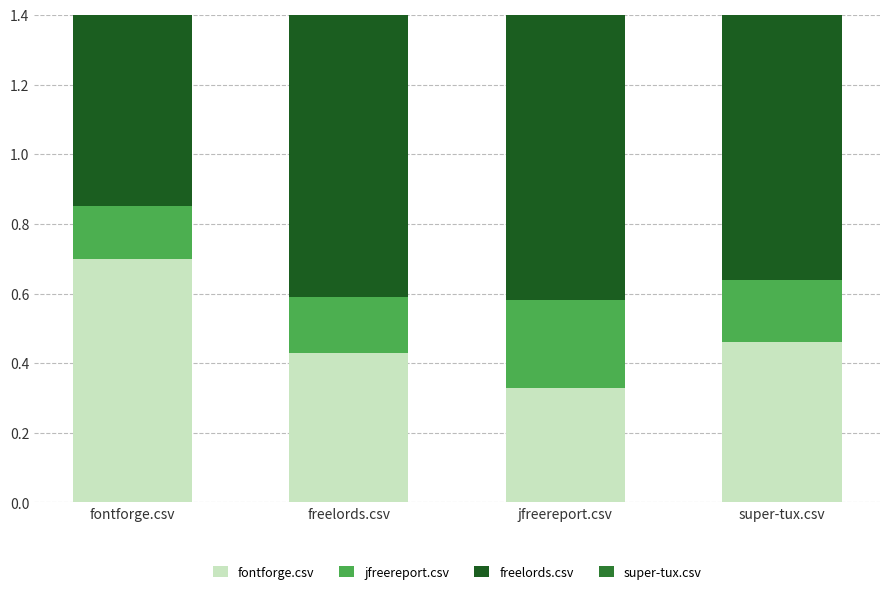

The jfreereport.csv series shows 0.2 at super-tux.csv. True or false?

True